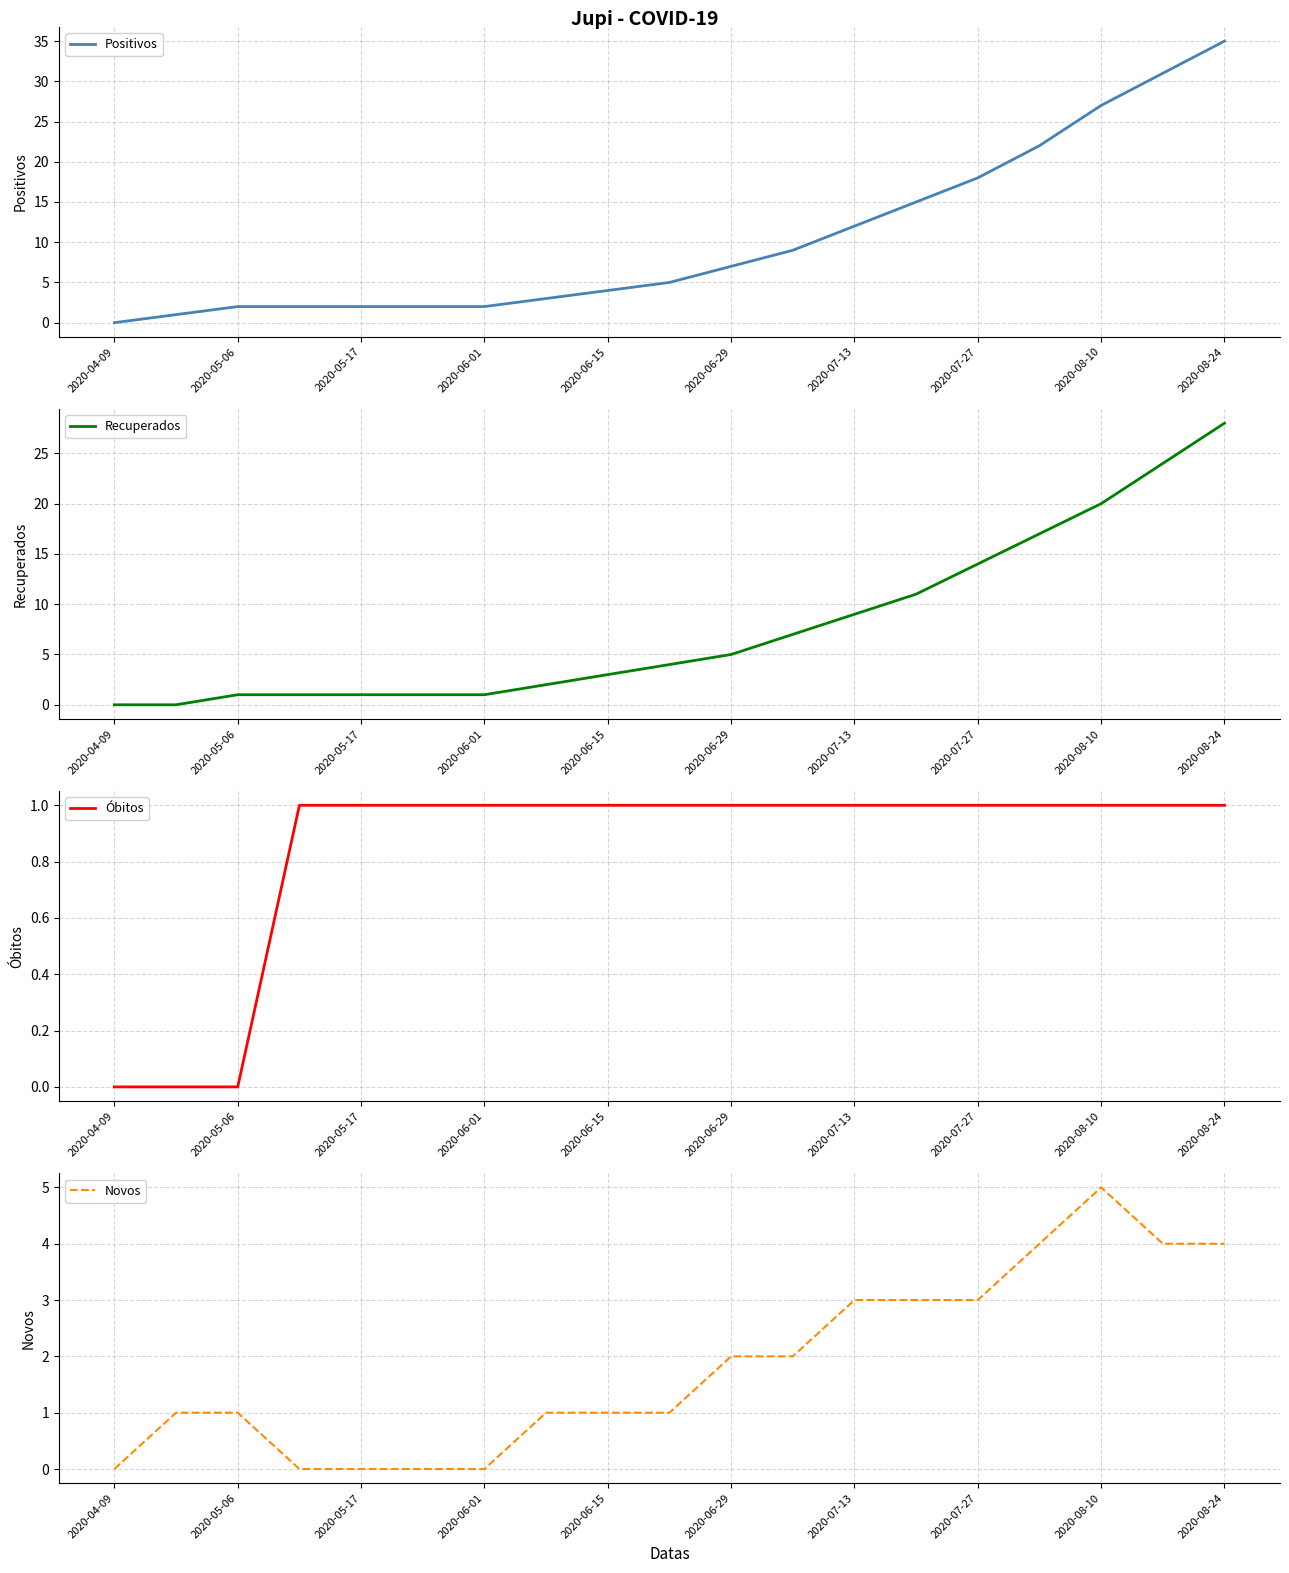

At which label is Positivos closest to 17?

2020-07-27